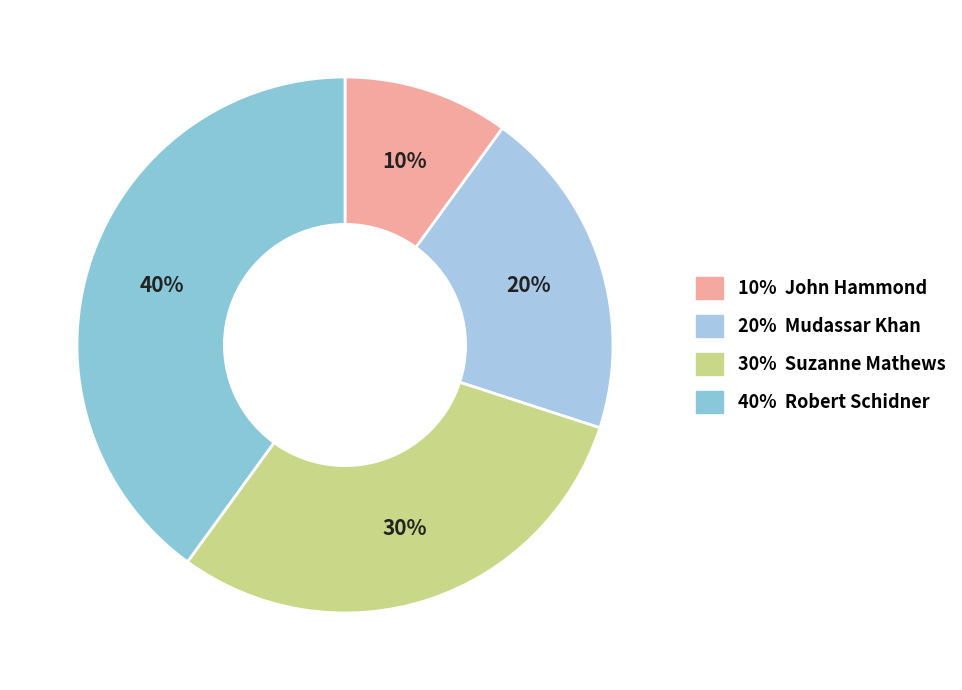

How many segments does this pie chart have?

4